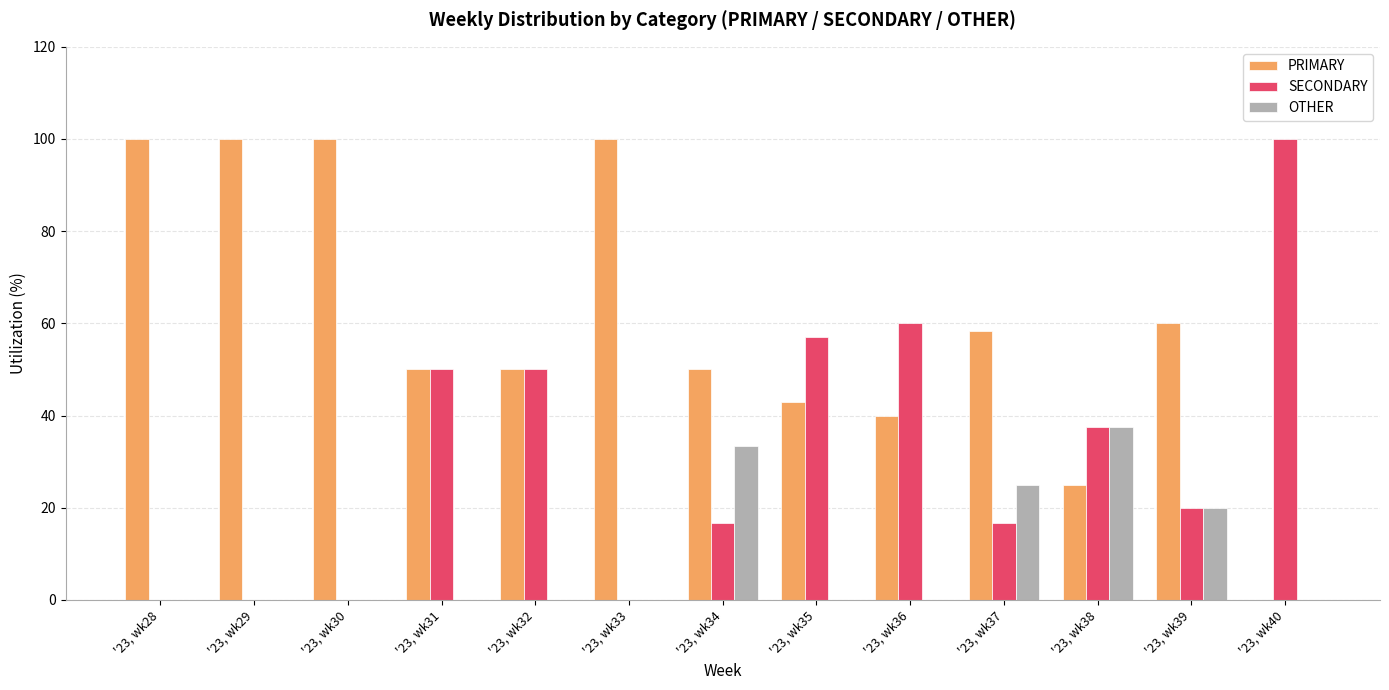

The PRIMARY series shows 58.3 at '23, wk37. True or false?

True